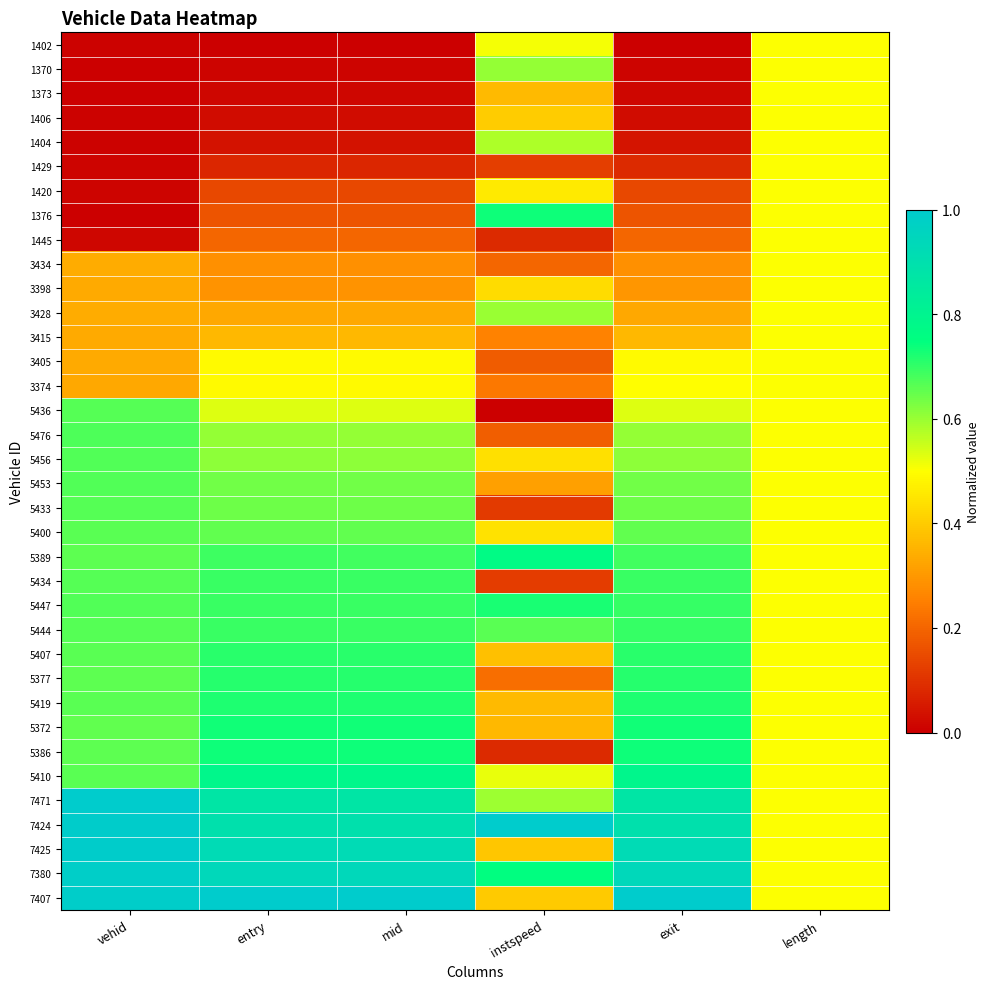

Which category has the lowest value across all series?

entry